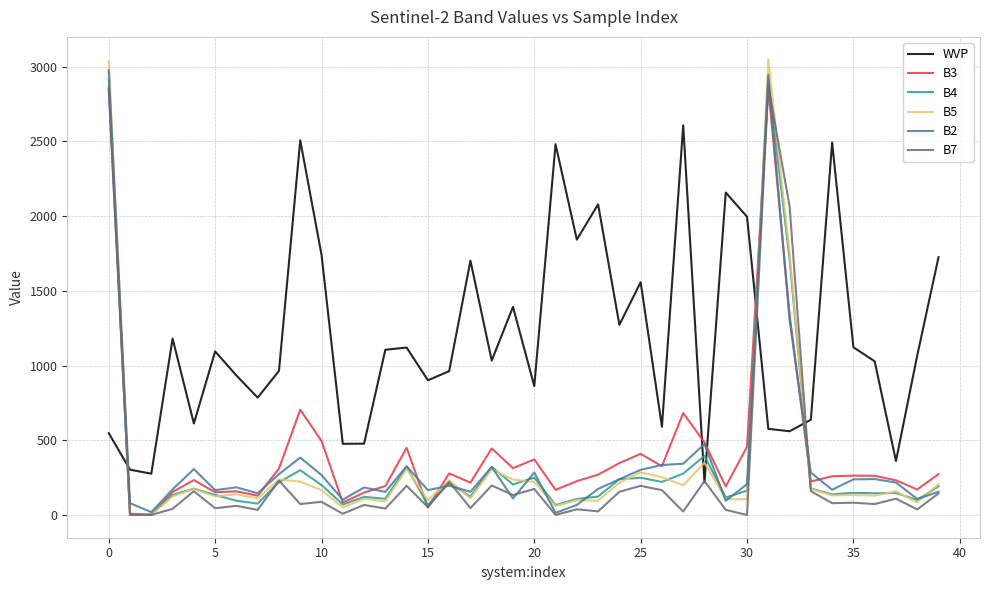

Which series has the largest range (max minus min)?

B5